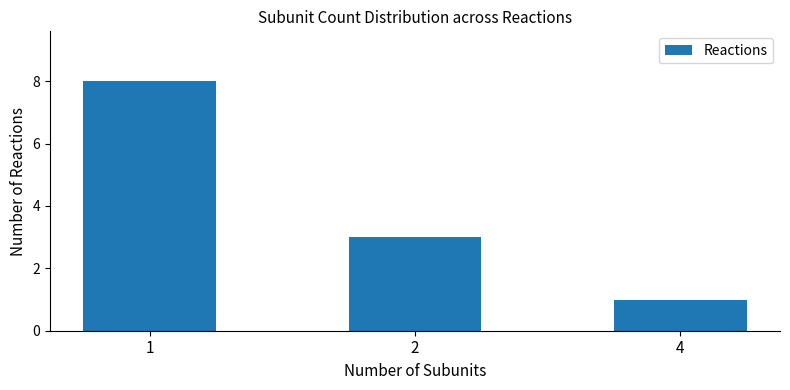

Reading left to right, list all the values displayed in this chart.

1=8	2=3	4=1